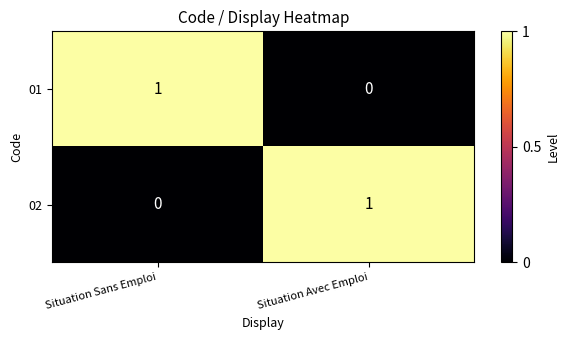

Rank the series at Situation Avec Emploi from lowest to highest value.

01, 02